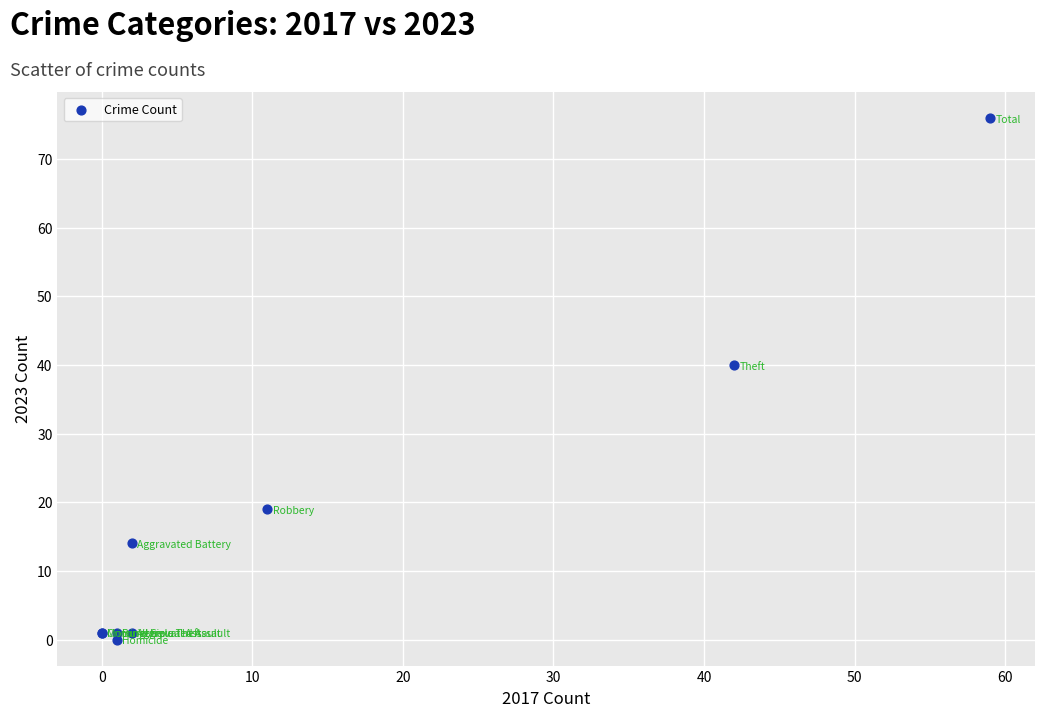

What Y value in the scatter plot is closest to 38?

40